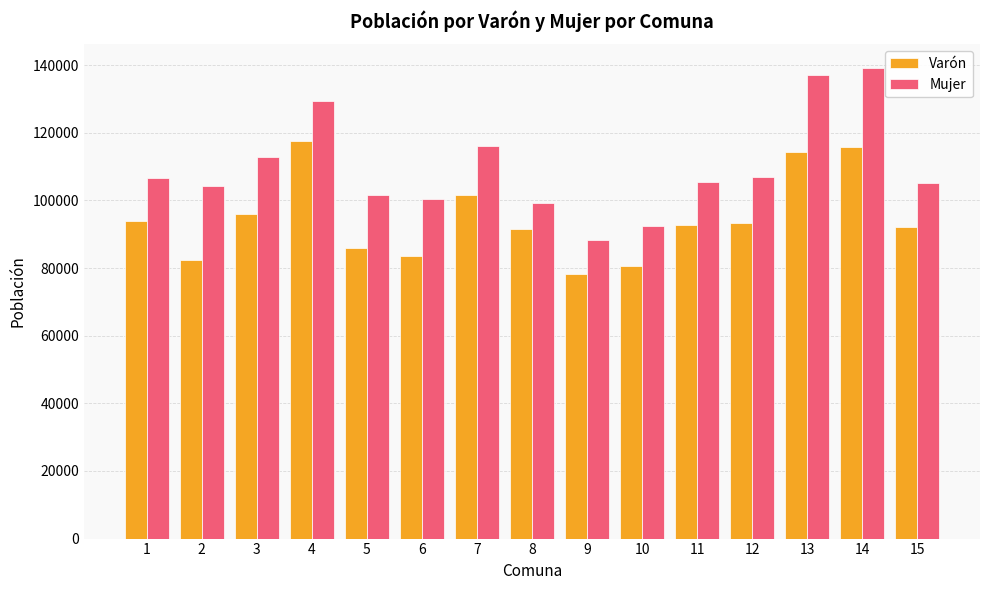

What value does the Varón series have at 15, to the nearest 10?

92180